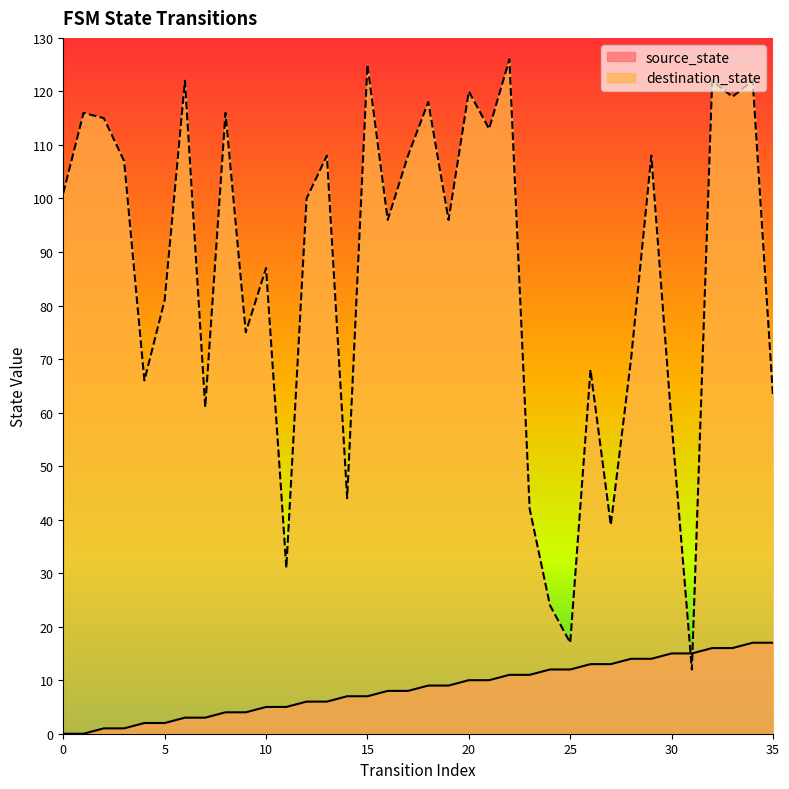

Which has a higher value, 22 or 25?

25